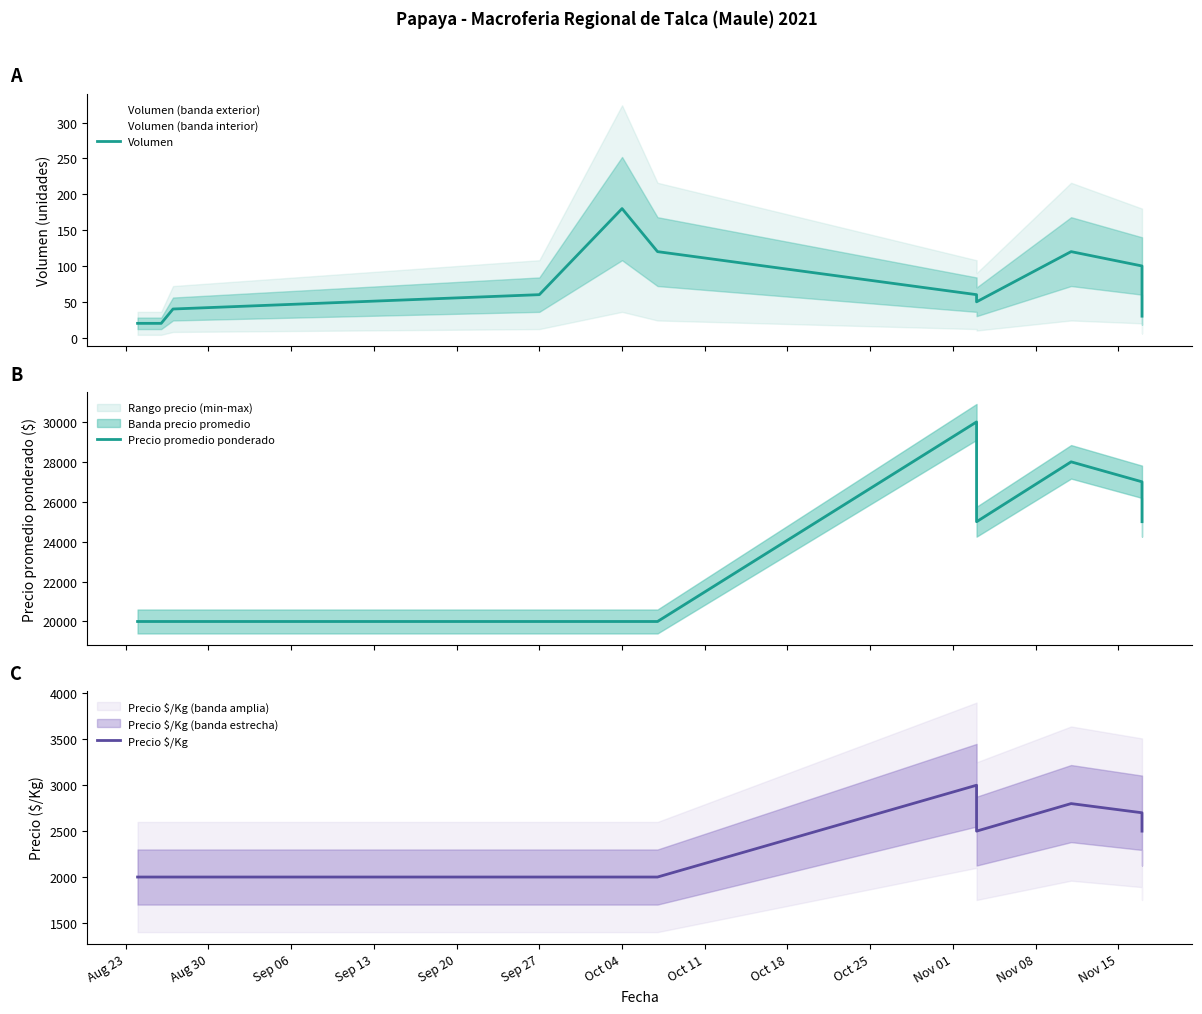

How many interior local peaks does the Precio promedio ponderado series have?

2